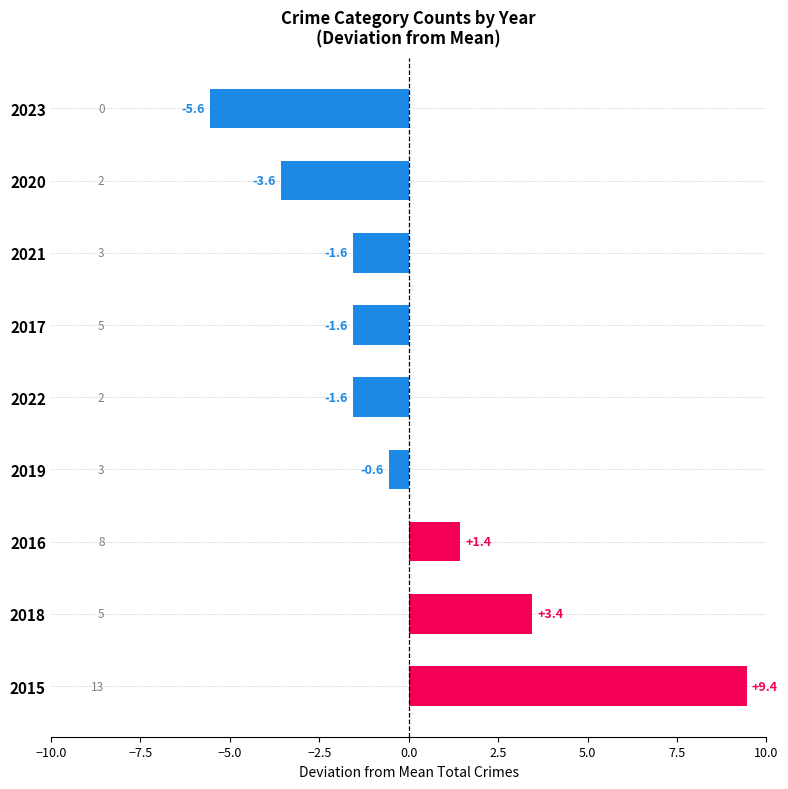

Reading bottom to top, extract all data points from this chart.

9.4	3.4	1.4	-0.6	-1.6	-1.6	-1.6	-3.6	-5.6